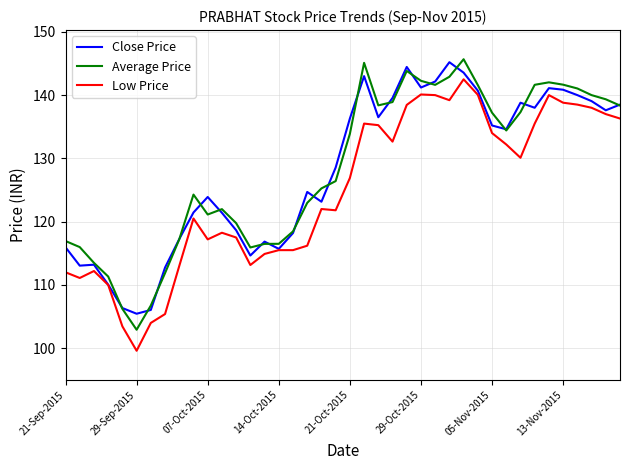

True or false: Close Price and Average Price intersect in this chart.

True